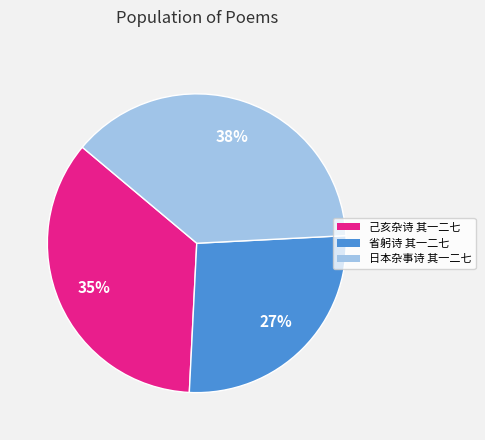

Combined, do 省躬诗 其一二七 and 日本杂事诗 其一二七 account for over 50%?

Yes